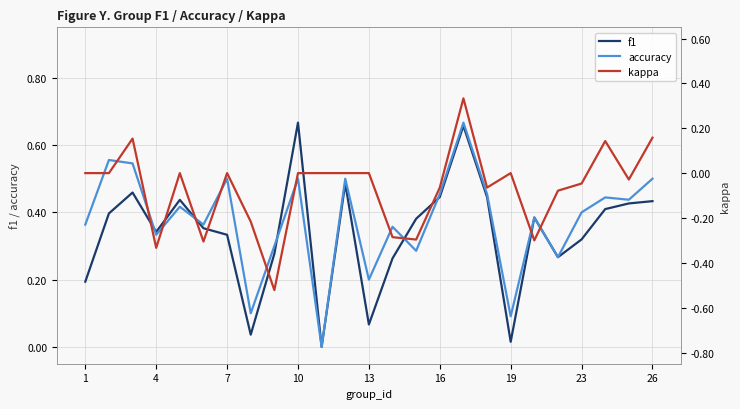

Rank the series by their maximum value, from lowest to highest.

kappa, f1, accuracy